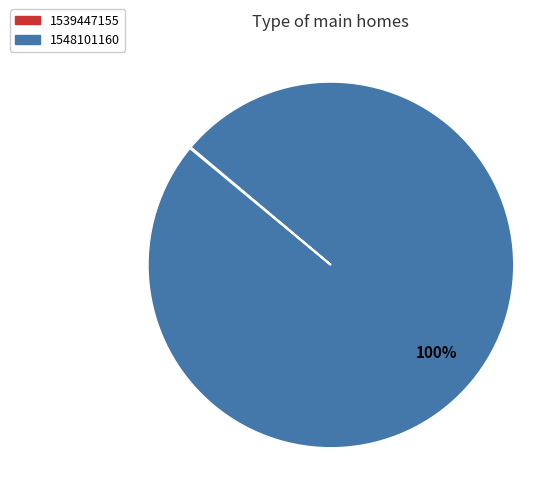

True or false: 1548101160 accounts for 100% of the total.

True